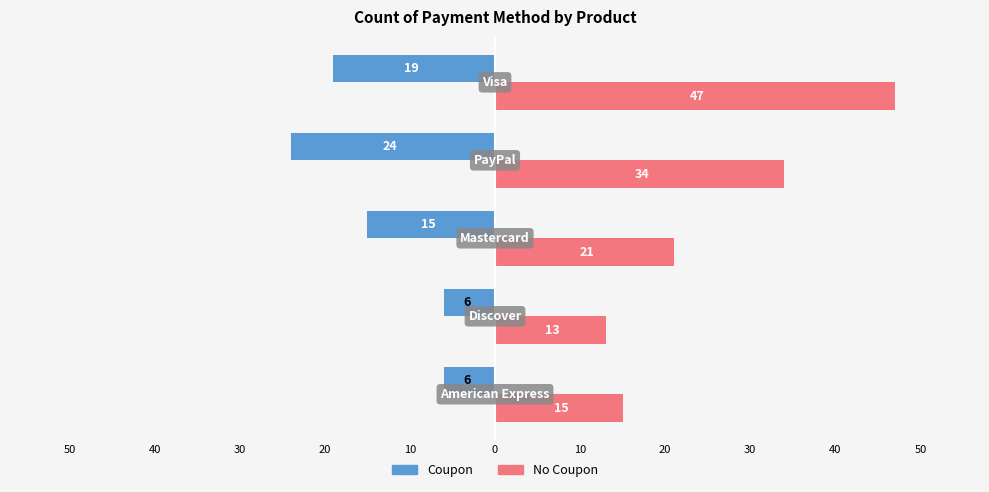

What are all the series names shown in the legend?

Coupon, No Coupon